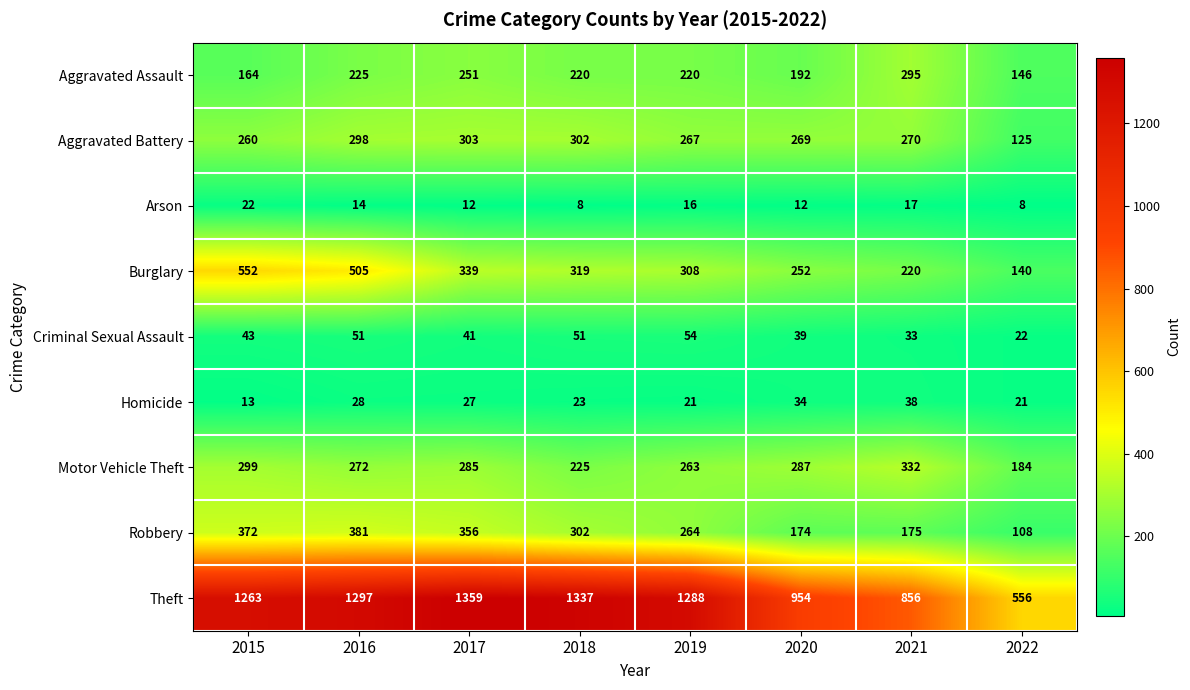

List the series in order of their peak value, highest first.

Theft, Burglary, Robbery, Motor Vehicle Theft, Aggravated Battery, Aggravated Assault, Criminal Sexual Assault, Homicide, Arson